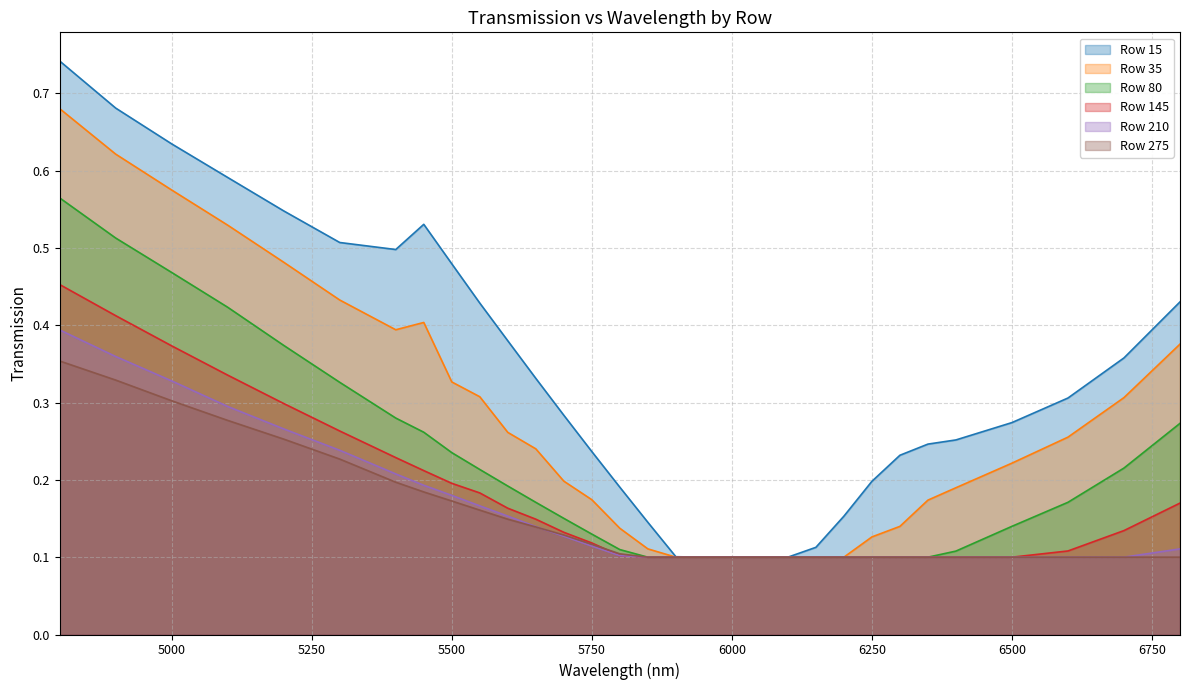

Which series ends up on top after the final intersection of 210 and 275?

275